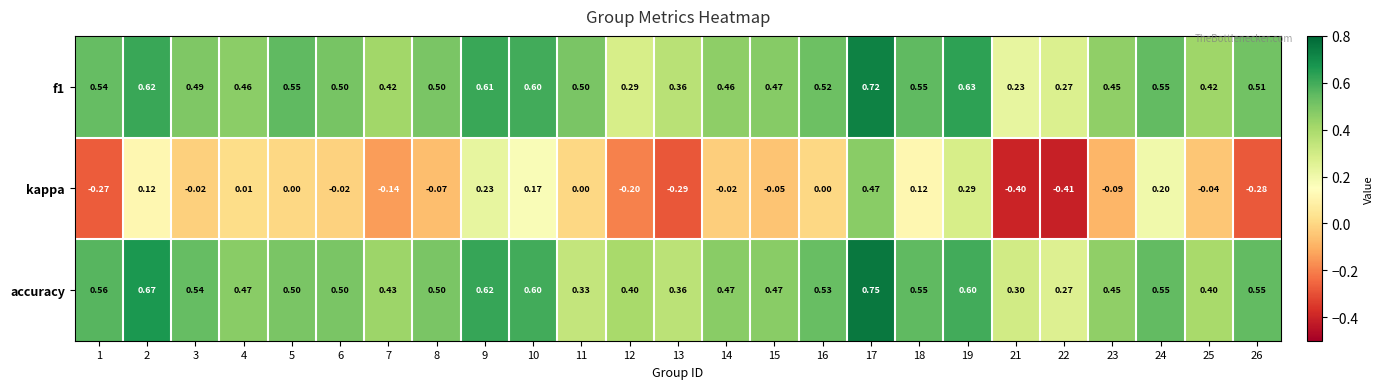

Count the number of data series in this chart.

3